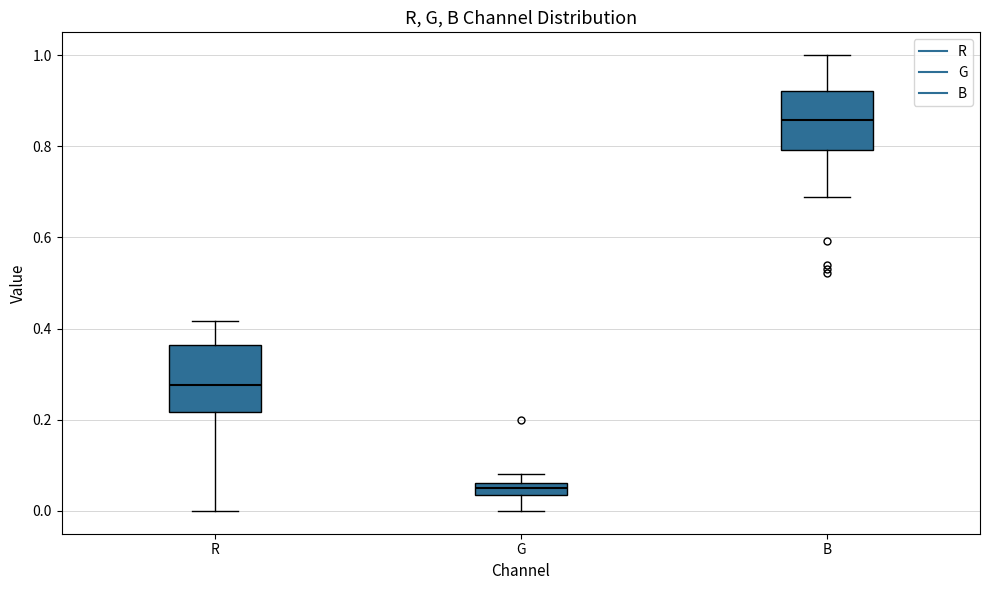

Where is the upper edge of the box for B on the y-axis? The values are not printed on the chart, so give them approximately, as read against the axis.

0.92